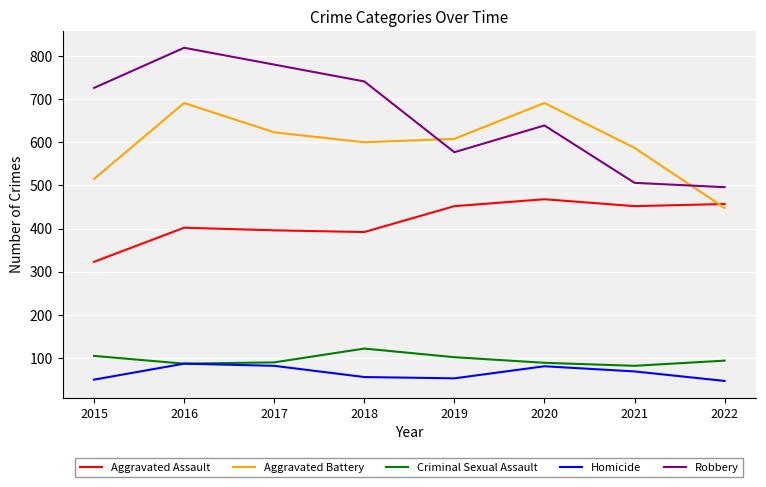

How many lines are shown in the chart?

5